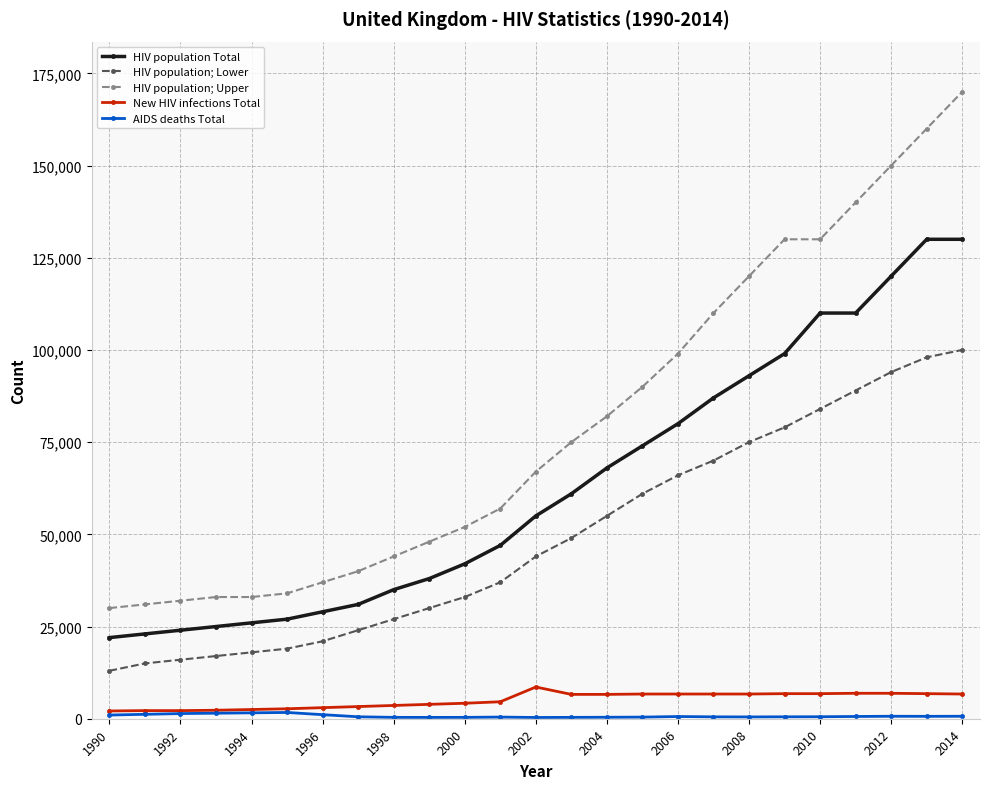

How many lines are shown in the chart?

5